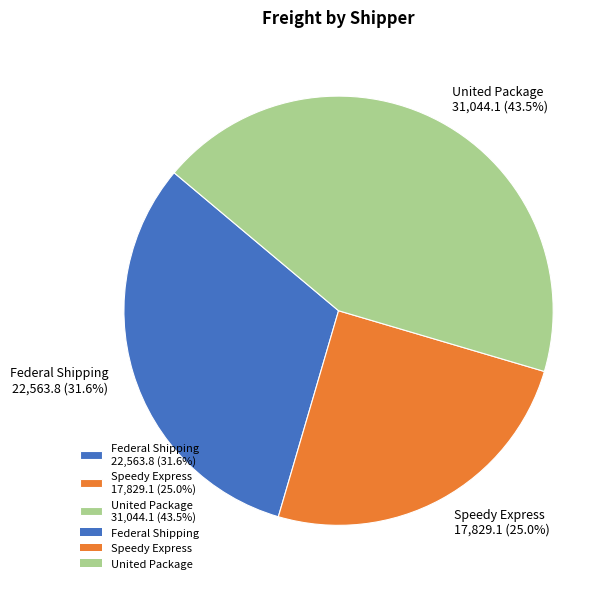

Is the sum of Federal Shipping and Speedy Express greater than half?

Yes